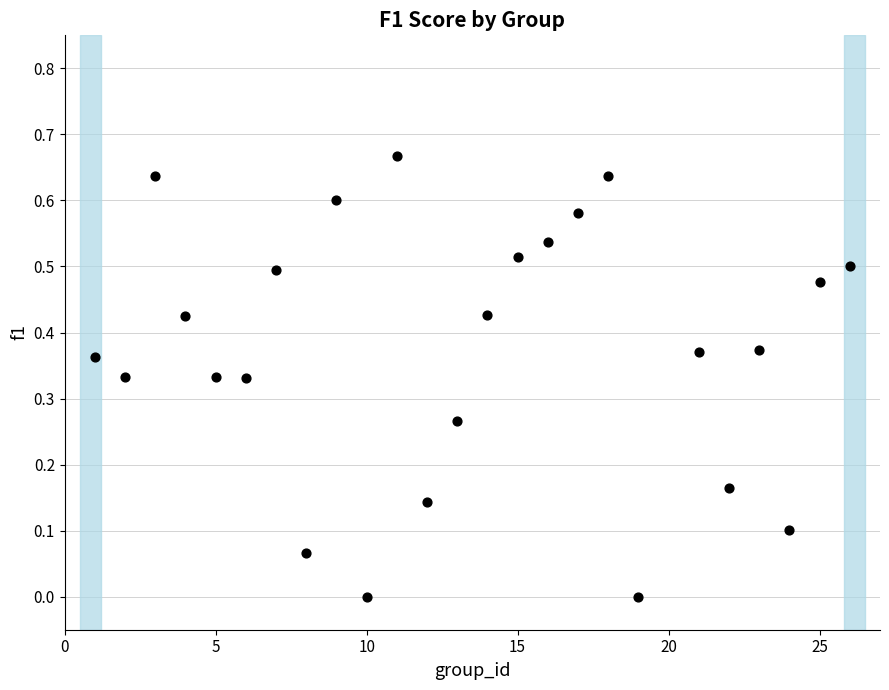

What is the range of X values (max minus min)?

25.0